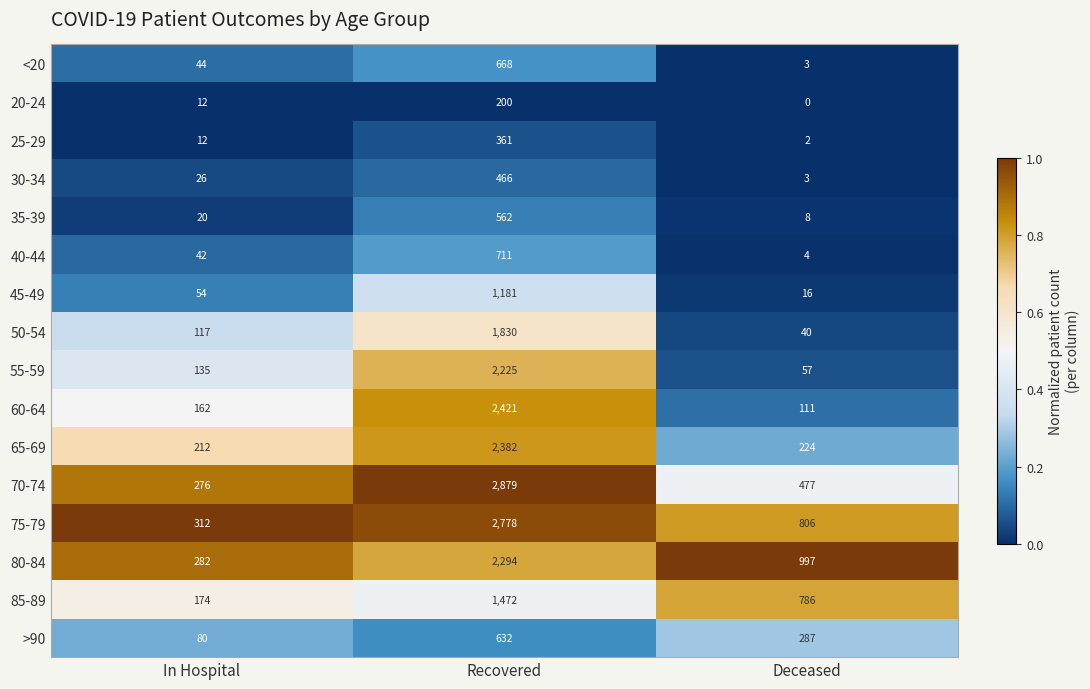

True or false: 75-79 has a value of 4603 at Recovered.

False